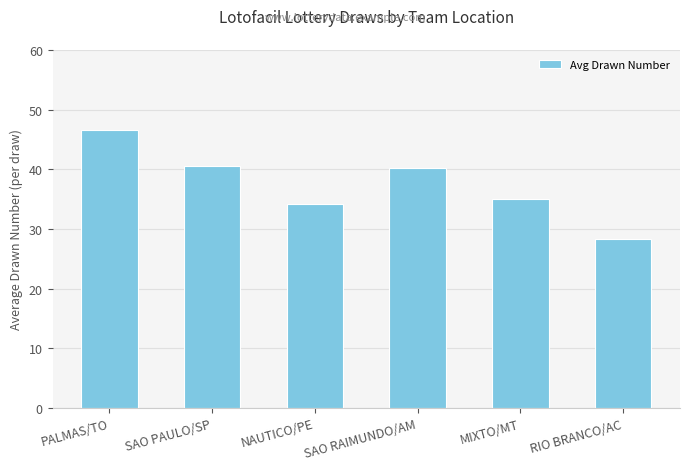

At which label is the value closest to 37?

MIXTO/MT